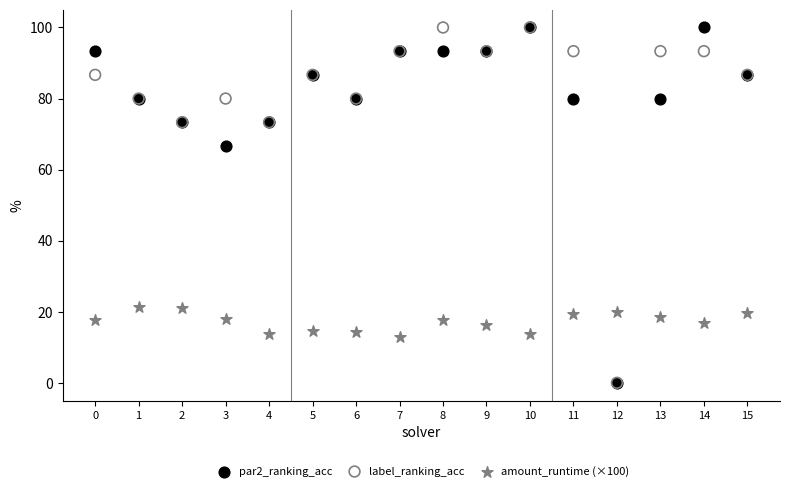

Across all series, what Y value is closest to 50?

66.7